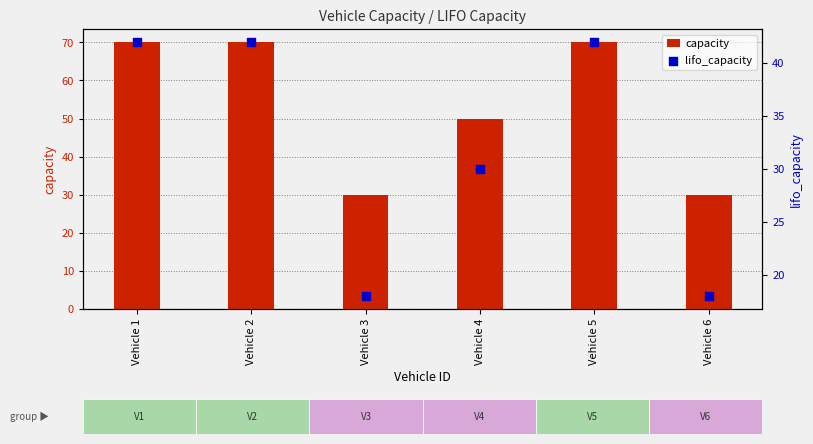

At how many categories does at least one series exceed 22?

6